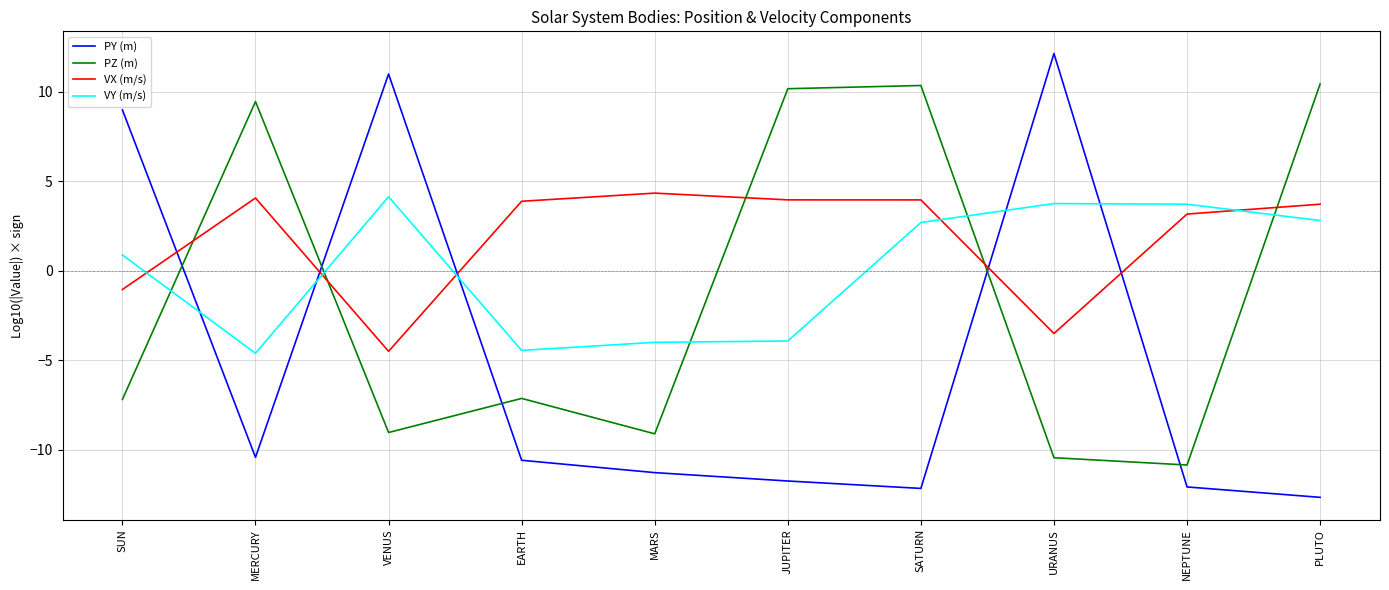

What is the difference between the maximum and minimum values in the VY (m/s) series?

8.8